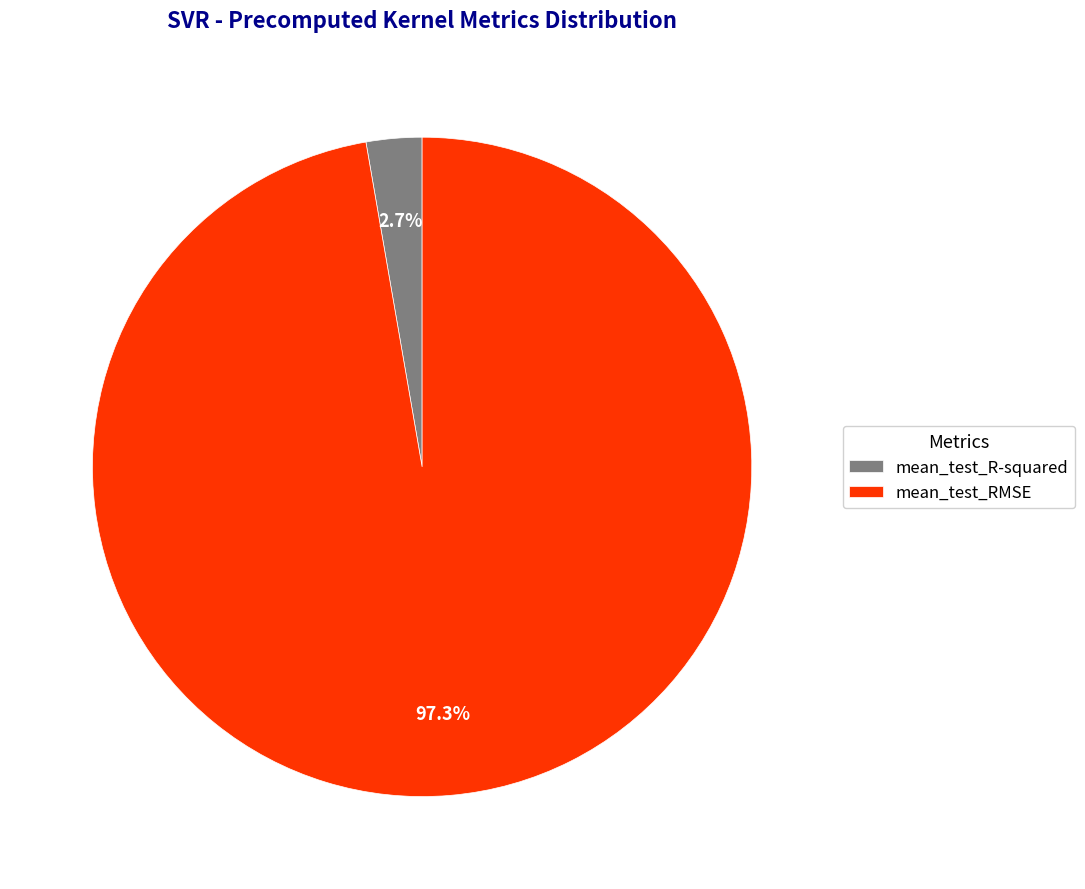

Rank the categories by value from highest to lowest.

mean_test_RMSE, mean_test_R-squared